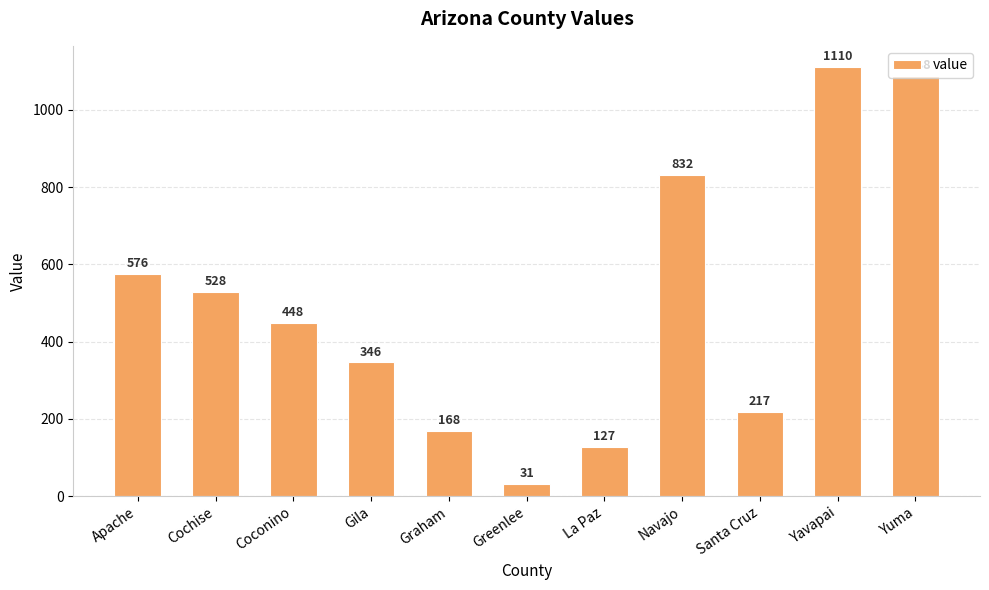

At which category does the chart reach its peak across all series?

Yavapai